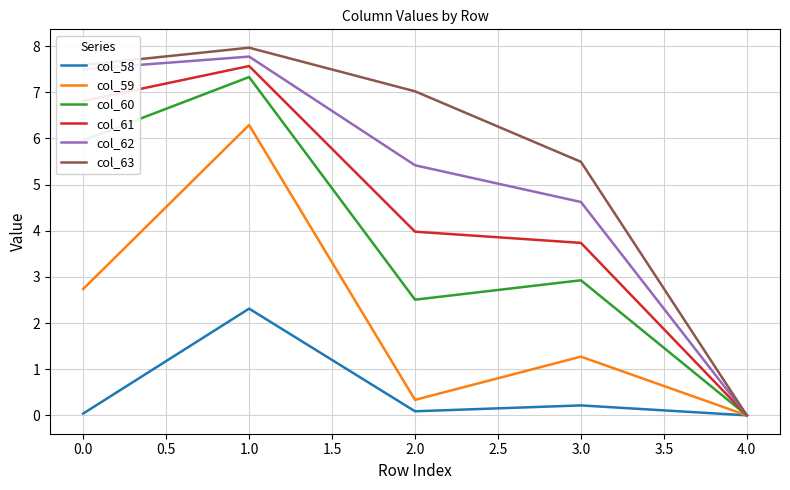

Is it true that col_59 equals 0.9 at 0.0?

False